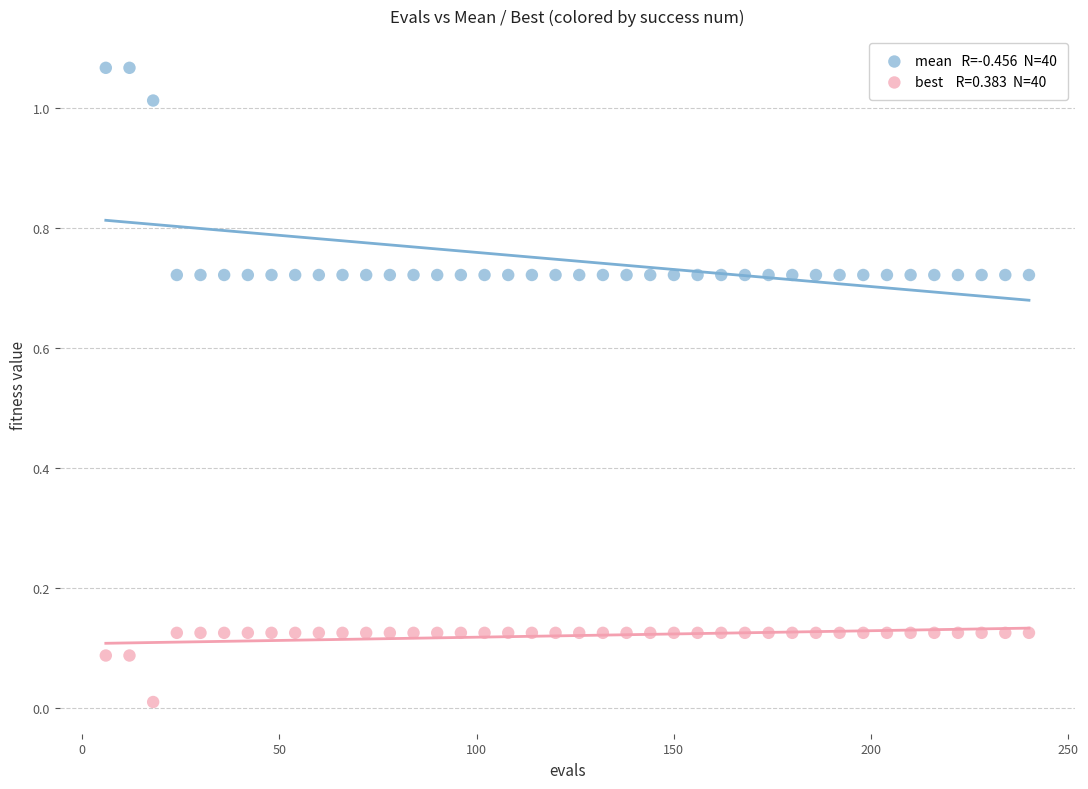

Count the number of points in this scatter plot.

80